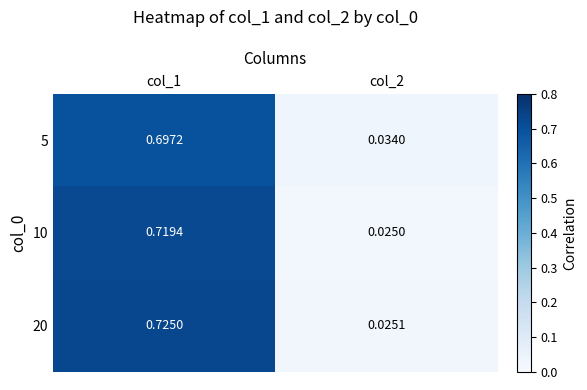

Is the value of 5 at col_2 greater than the value of 20 at col_2?

Yes